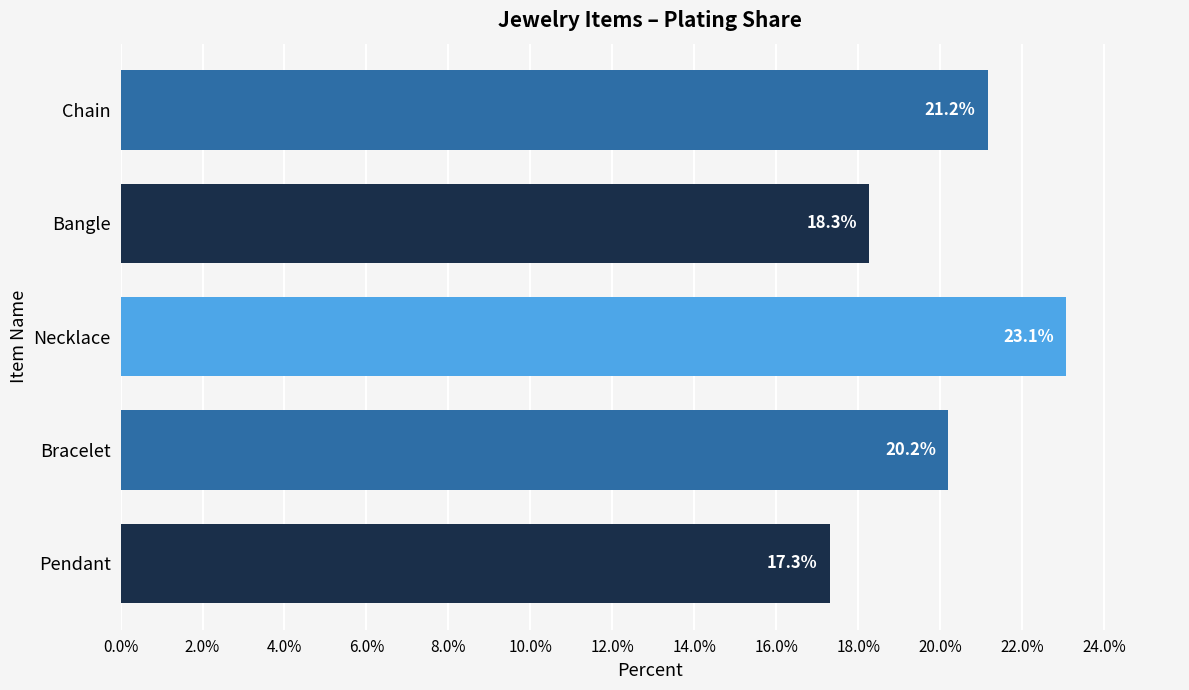

Count the number of values greater than 20.

3